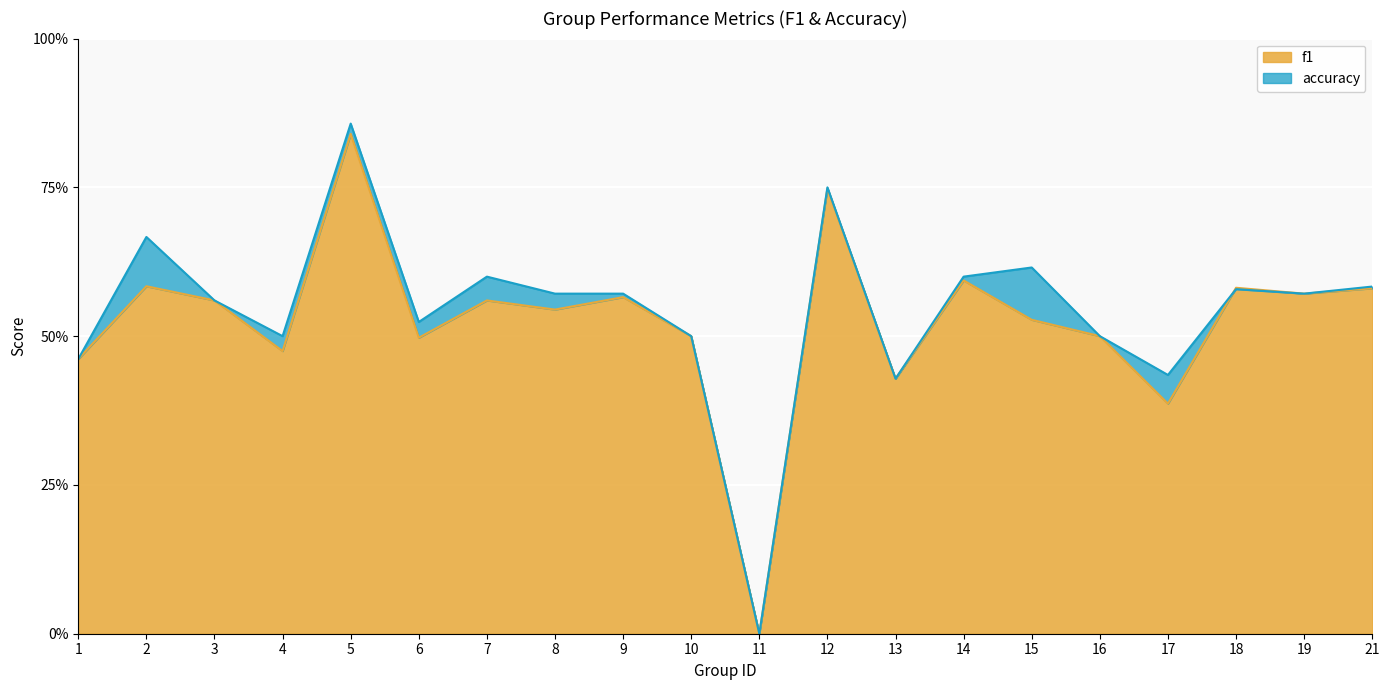

The f1 series shows 0.6 at 21. True or false?

True